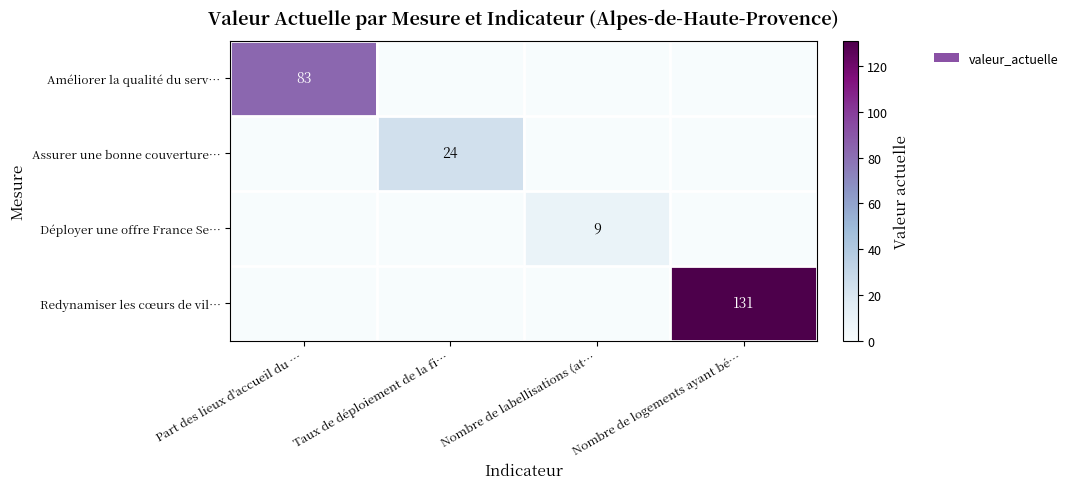

The value of Améliorer la qualité du serv… at Part des lieux d'accueil du … is 83. True or false?

True